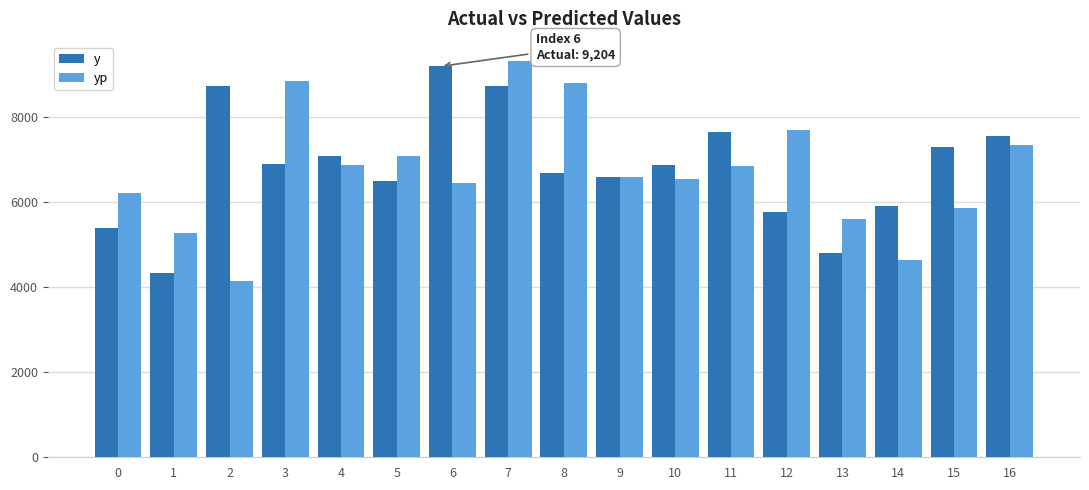

How many values in the yp series exceed 6609?

9